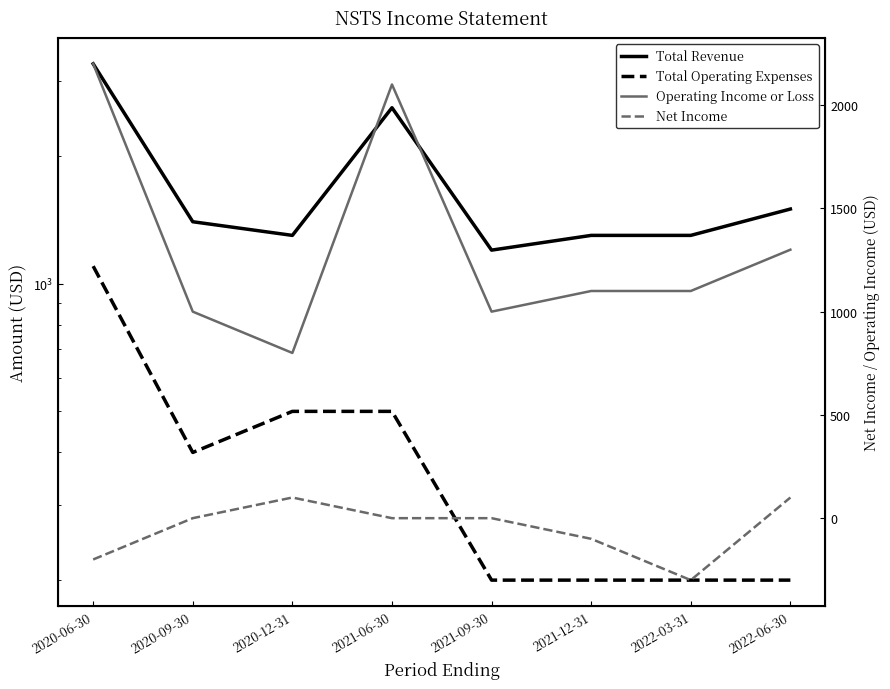

What is the maximum value shown in the chart?

3300